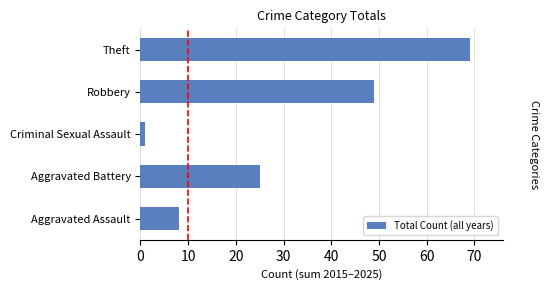

Which category has the lowest value across all series?

Criminal Sexual Assault